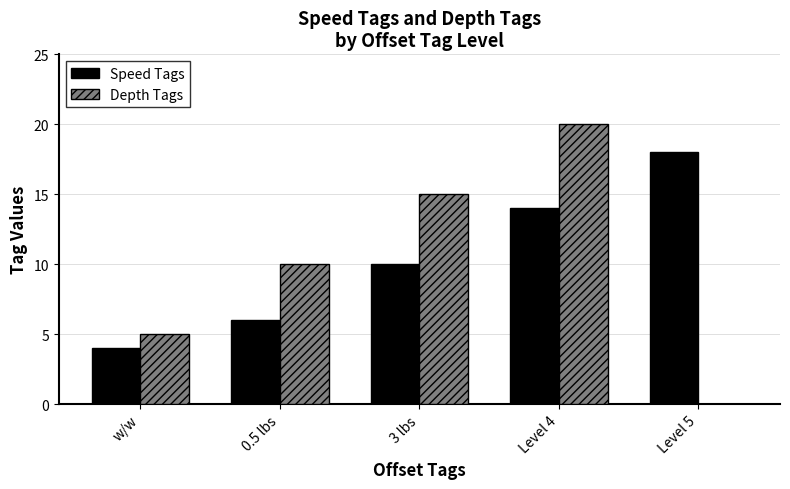

Which series has the largest total across all categories?

Speed Tags